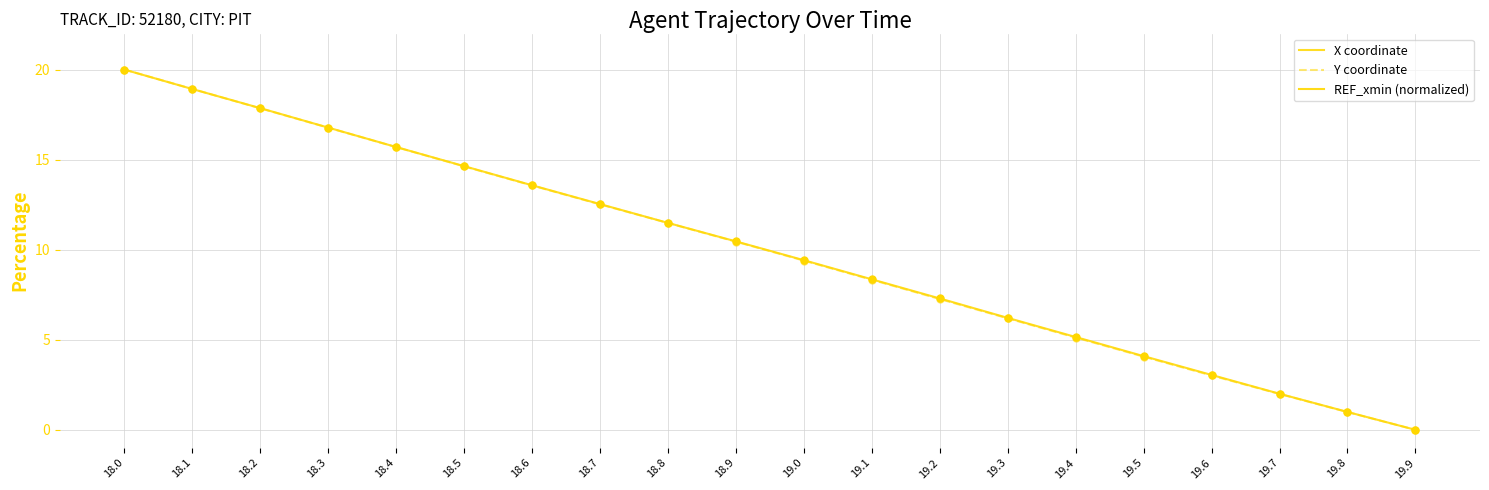

Which series has the largest total across all categories?

X